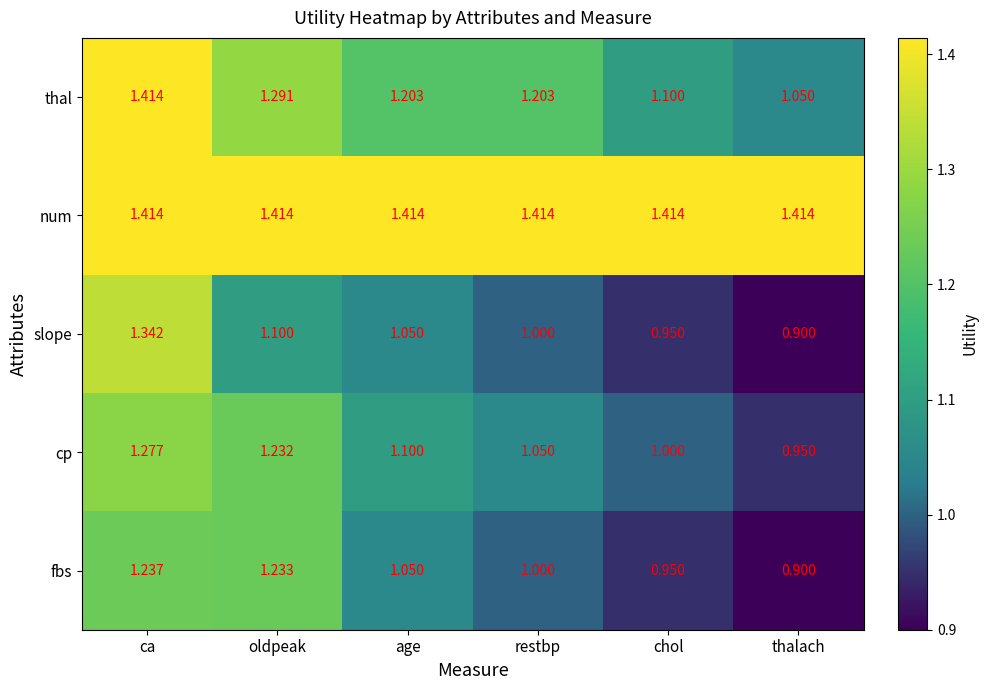

Which series has the largest total across all categories?

num